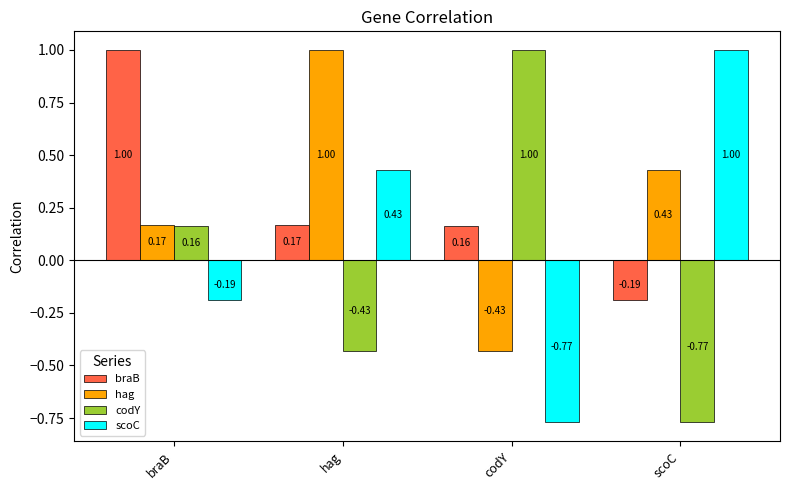

At which category is the sum across all series the highest?

hag